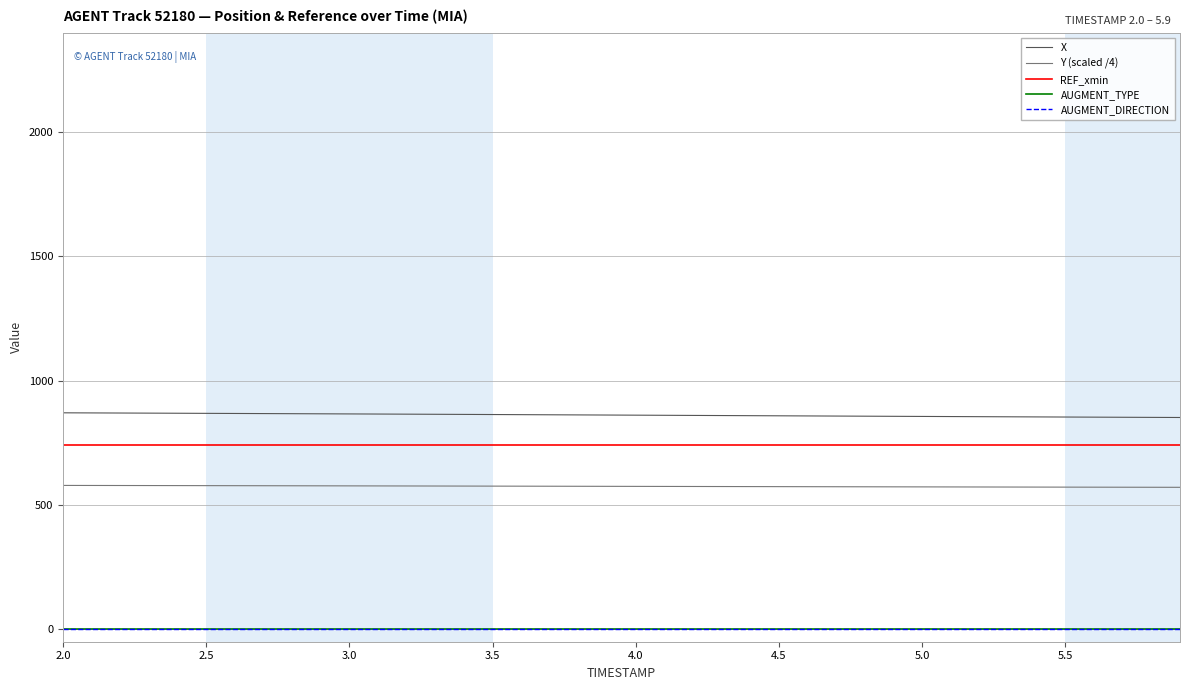

True or false: AUGMENT_DIRECTION has more than 2 interior local peaks.

False